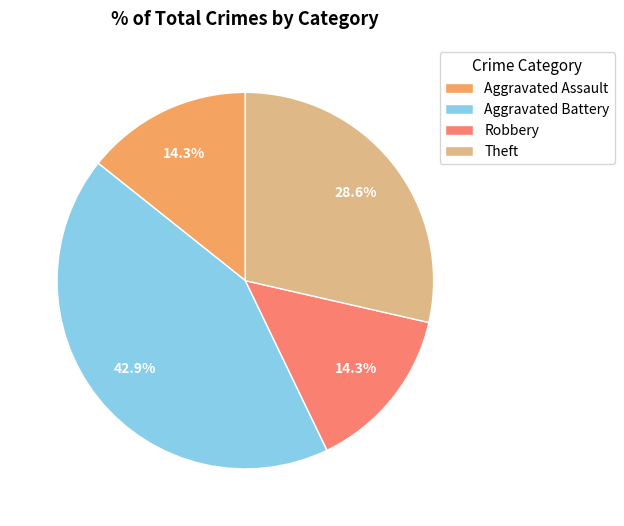

Combined, what portion of the pie is Aggravated Battery and Theft?

71.4%